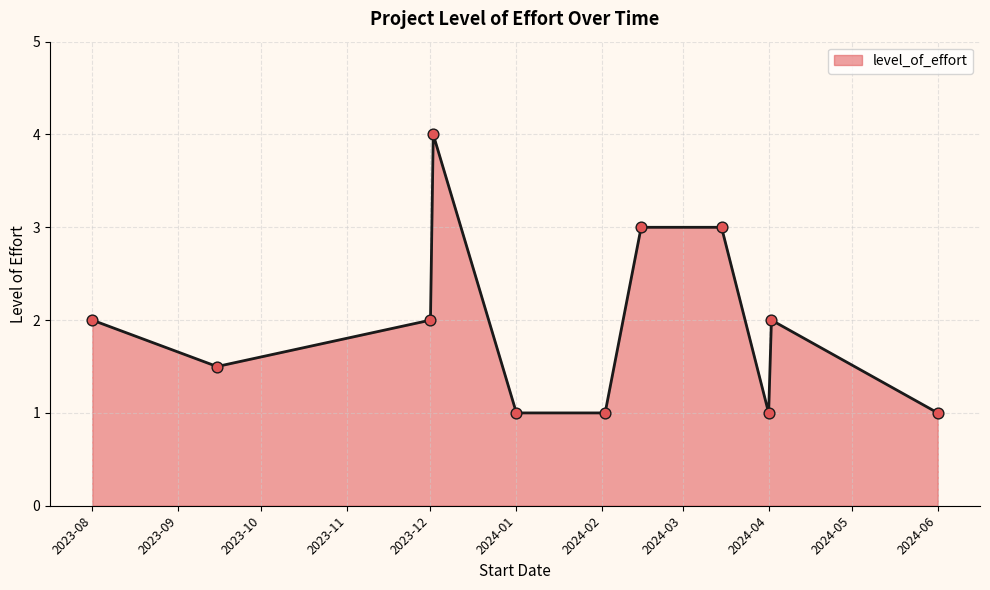

What is the greatest value displayed?

4.0